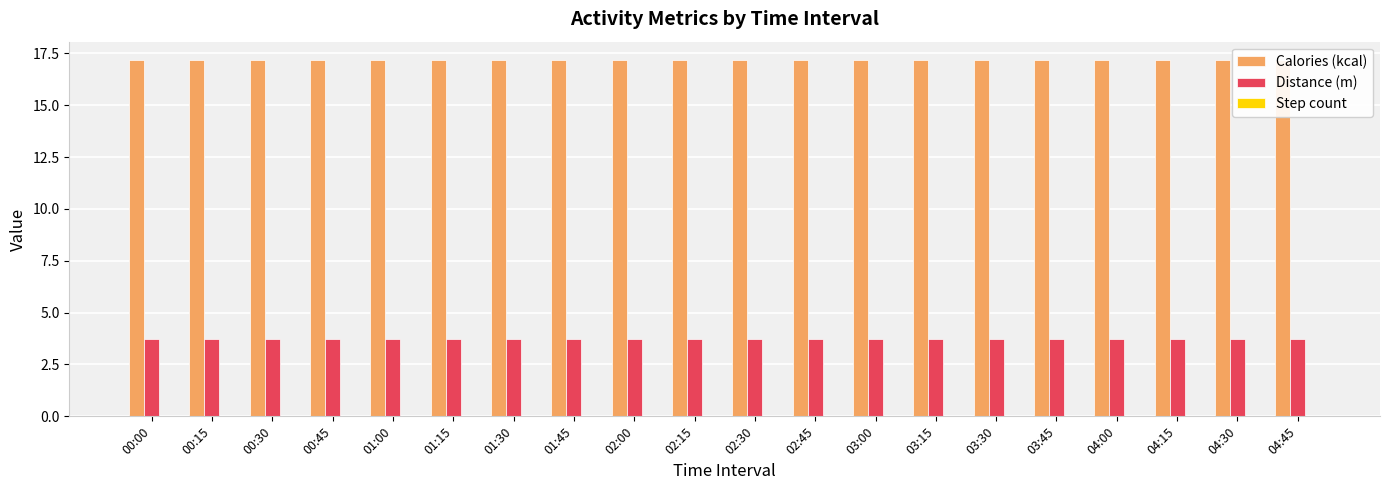

Which series has the widest spread of values?

Calories (kcal)